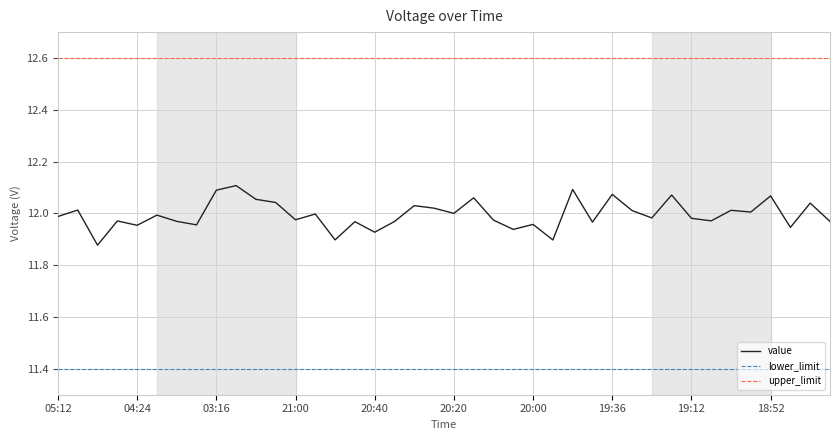

Rank the series by their maximum value, from lowest to highest.

lower_limit, value, upper_limit